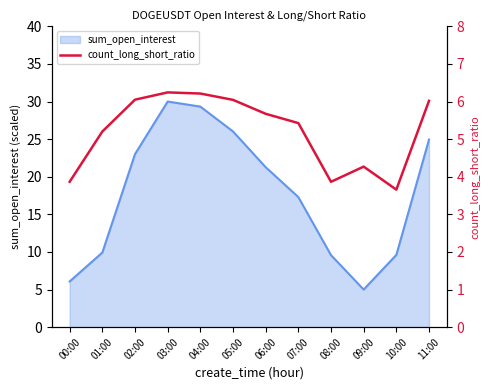

The value at 11:00 is 2.7. True or false?

False